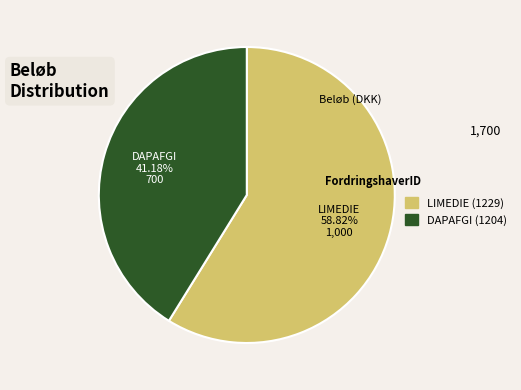

What is the ratio of the value at DAPAFGI (1204) to the value at LIMEDIE (1229)?

0.7